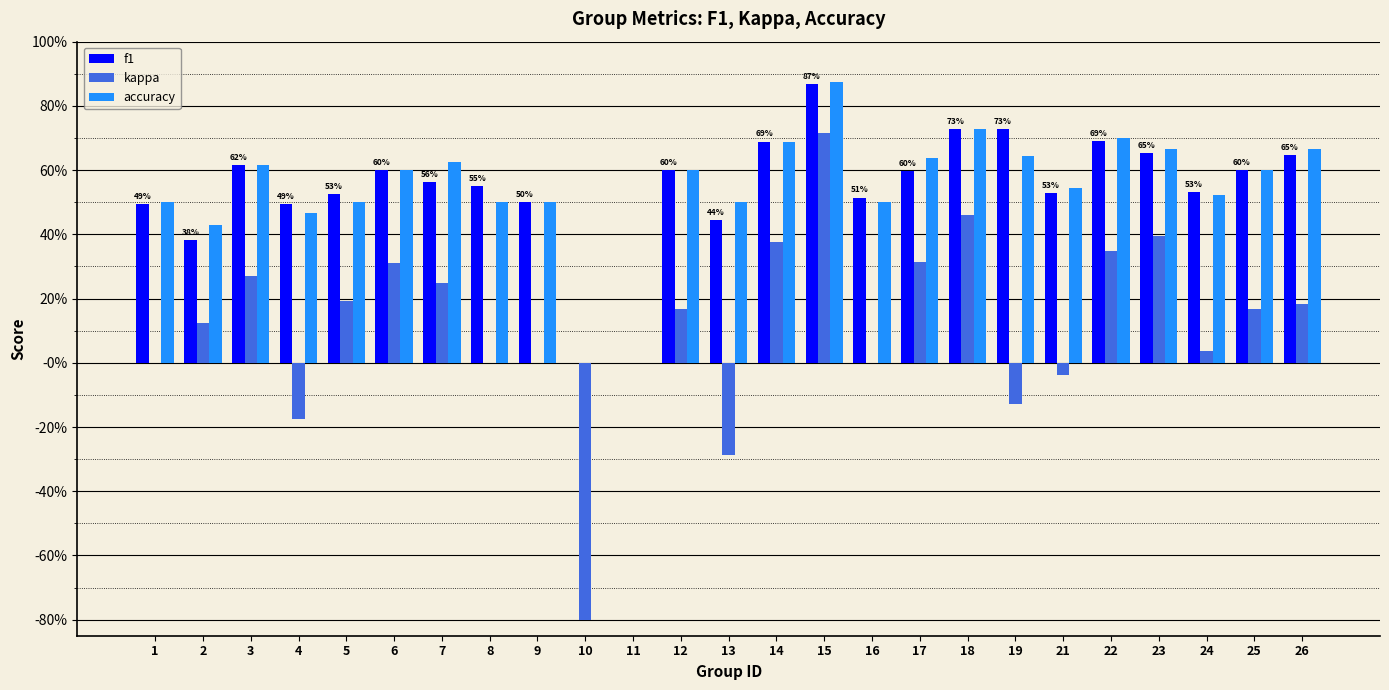

Which series has the widest spread of values?

kappa